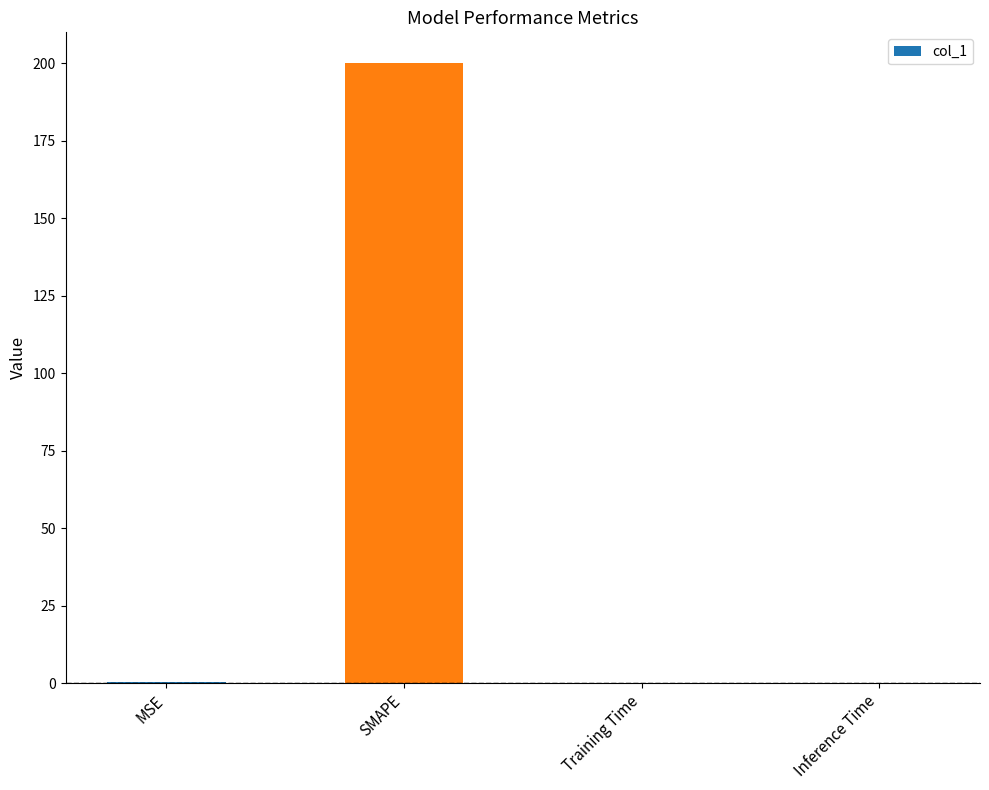

What is the maximum value shown in the chart?

200.0